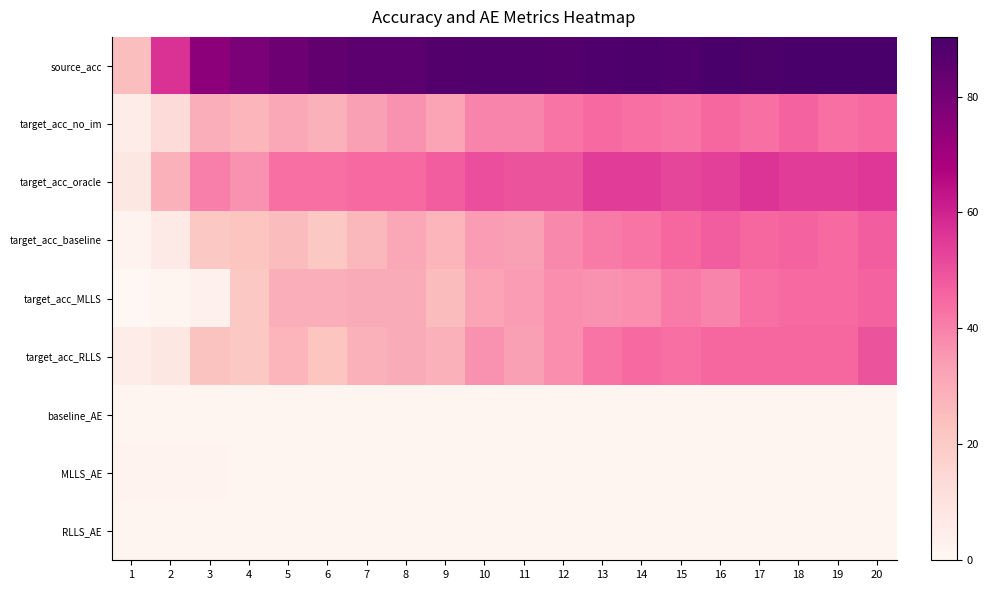

Which category has the highest value across all series?

18